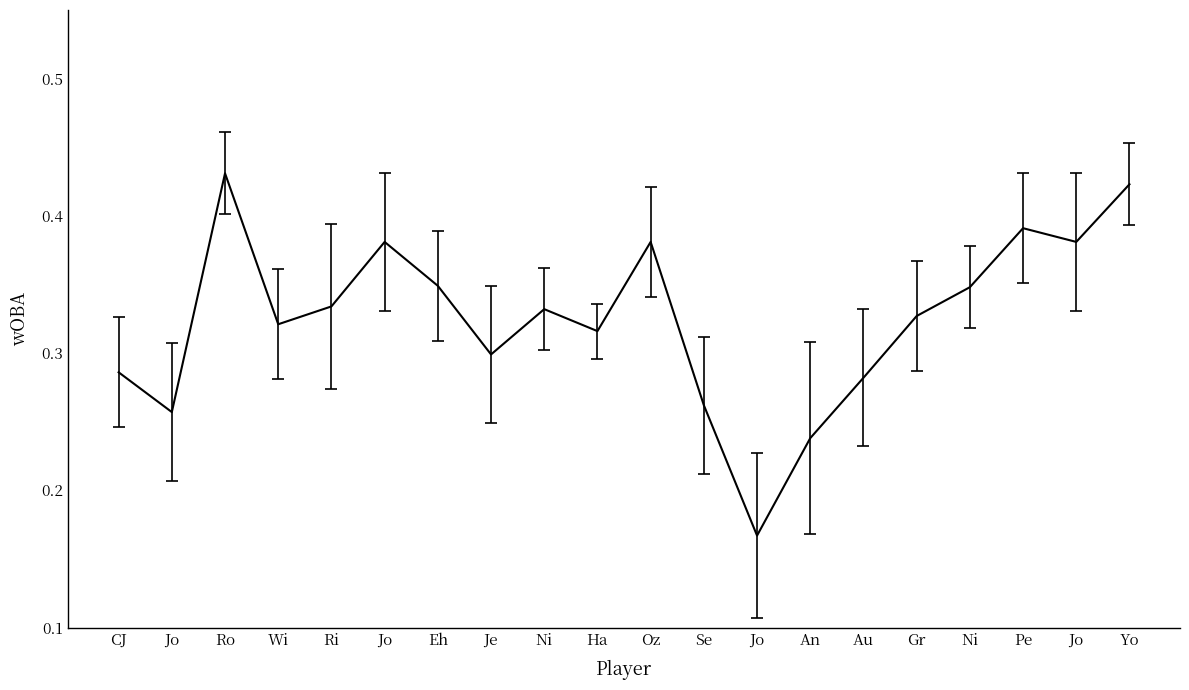

List the labels in order of value, largest first.

Ro, Yo, Pe, Jo, Oz, Jo, Eh, Ni, Ri, Ni, Gr, Wi, Ha, Je, CJ, Au, Se, Jo, An, Jo